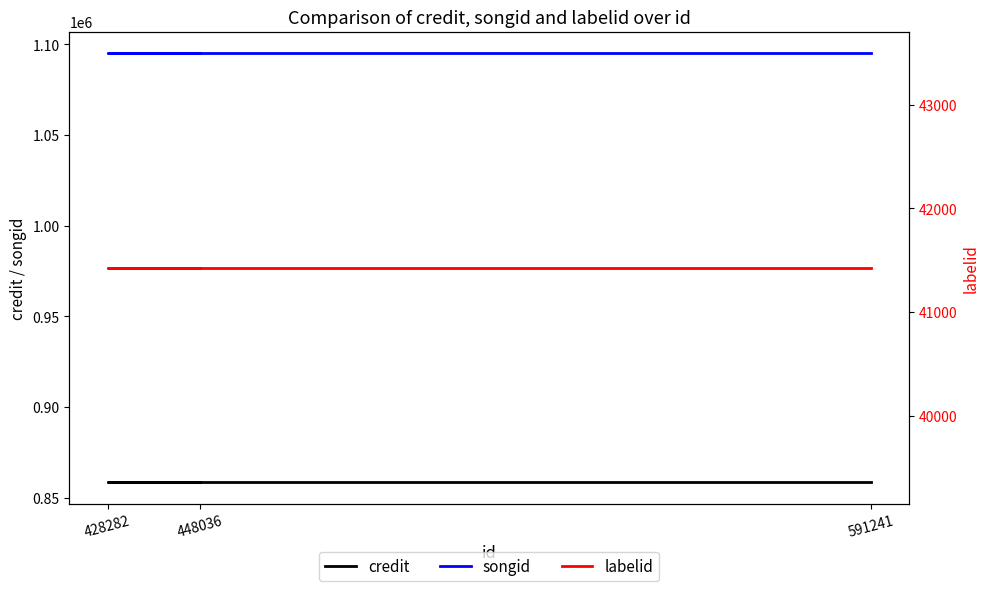

What is the total value across all series at 591241?

1995209